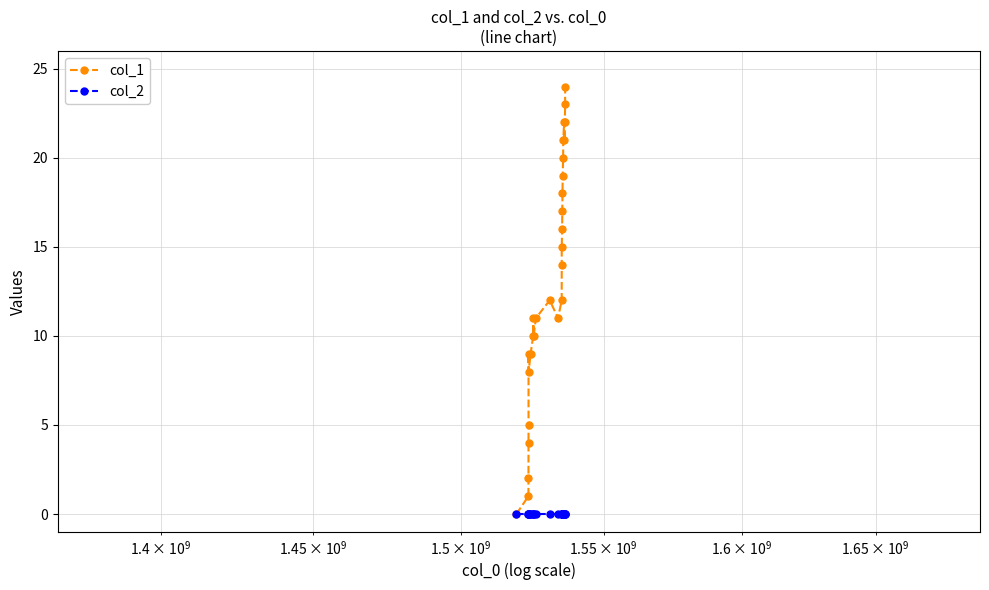

True or false: col_1 has more than 2 interior local peaks.

True